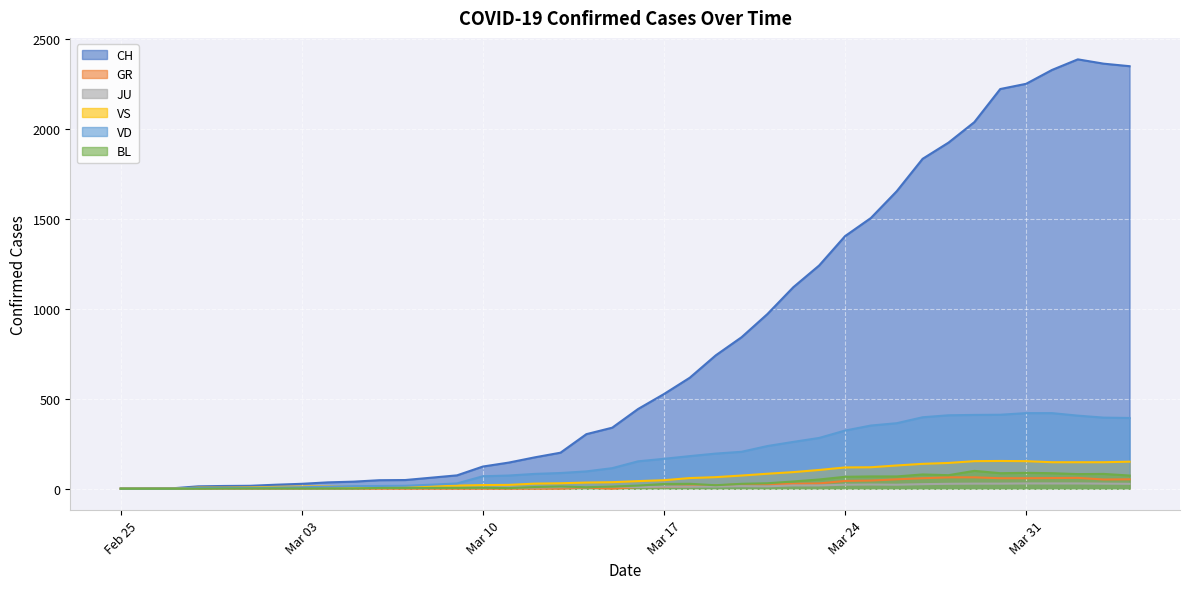

Is the value of BL at 2020-03-20 greater than the value of CH at 2020-04-02?

No